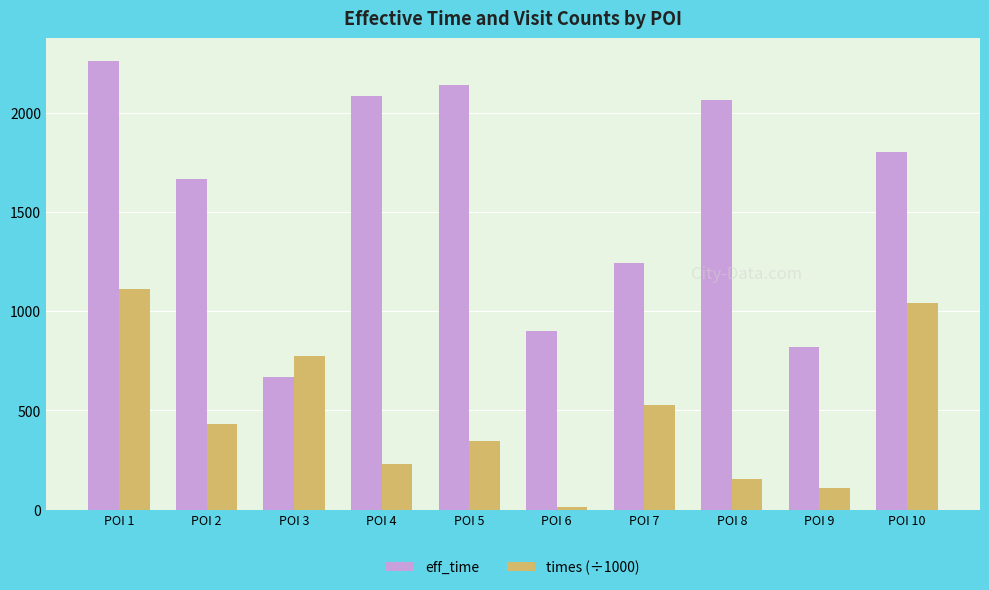

What are all the series names shown in the legend?

eff_time, times (÷1000)